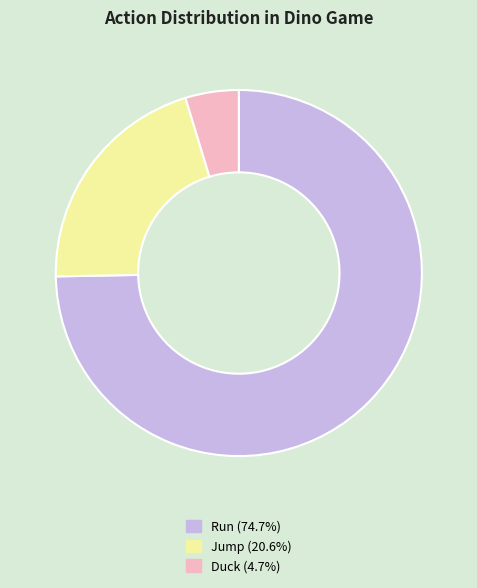

Does any single category account for the majority?

Yes